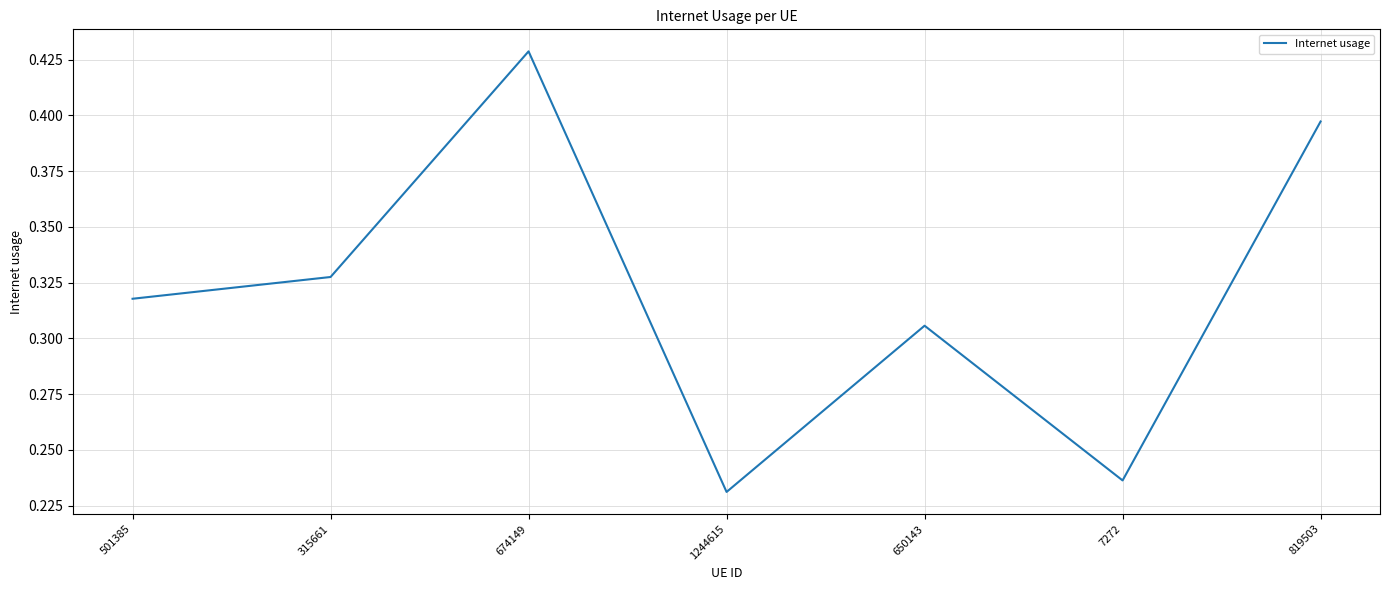

True or false: the data shows 0.5 at 315661.

False